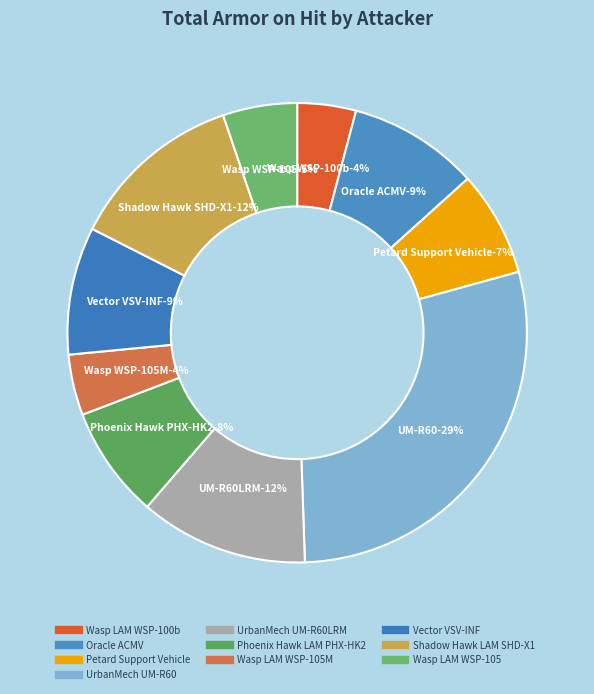

To the nearest percent, what portion does Oracle ACMV represent?

9%